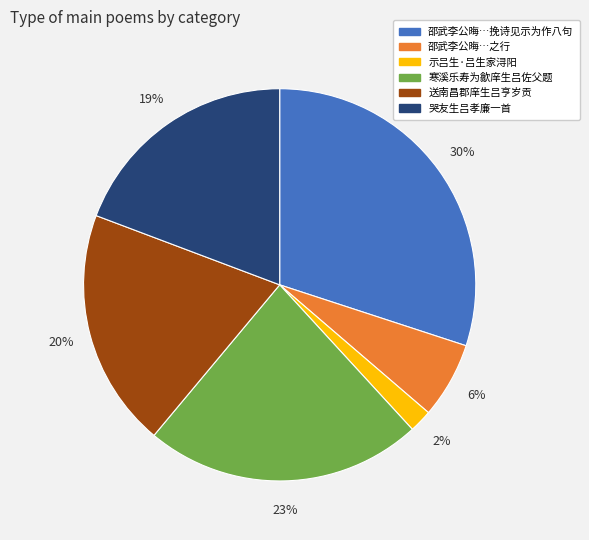

Is there a majority slice in this chart?

No